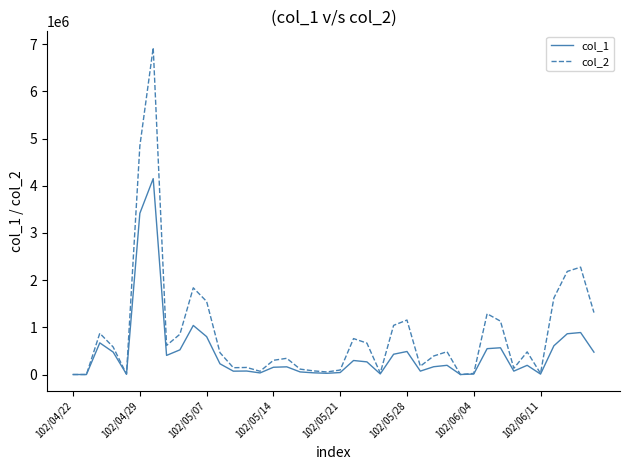

Which series has the largest range (max minus min)?

col_2